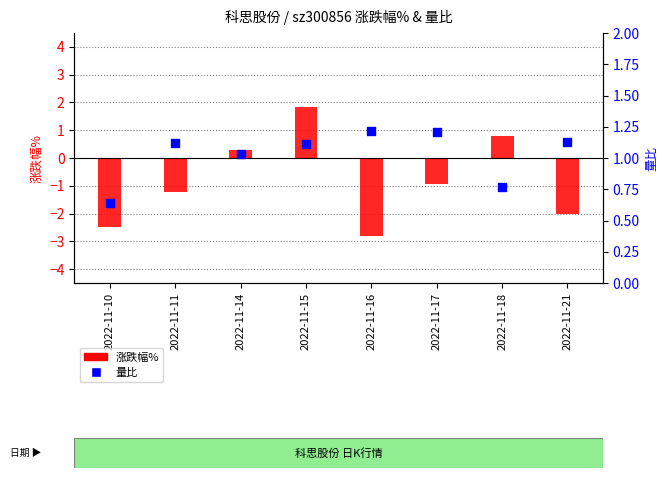

At how many categories does at least one series exceed 0?

8